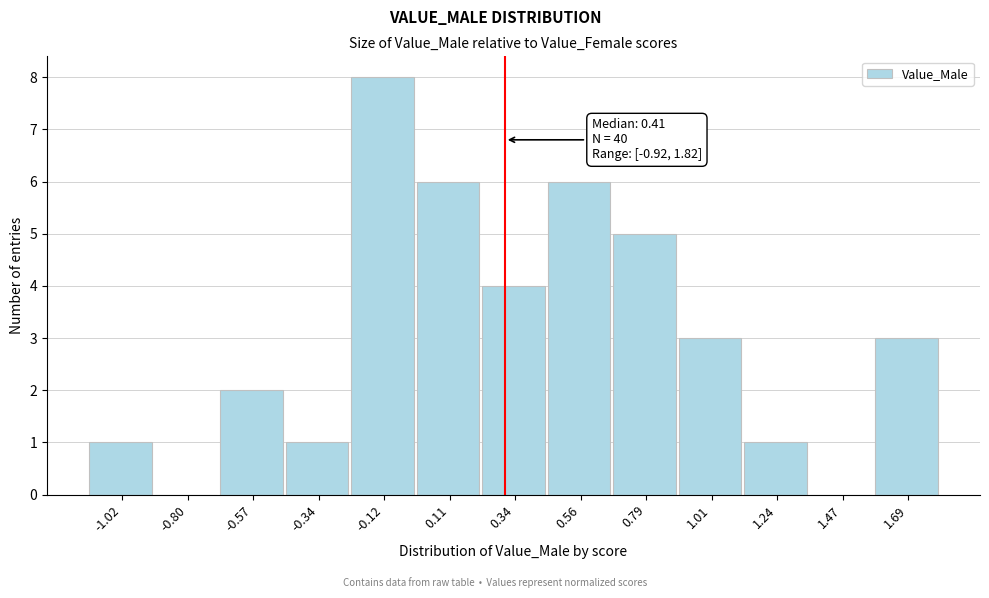

Reading right to left, what are all the values shown in this chart?

1.69=3	1.47=0	1.24=1	1.01=3	0.79=5	0.56=6	0.34=4	0.11=6	-0.12=8	-0.34=1	-0.57=2	-0.80=0	-1.02=1